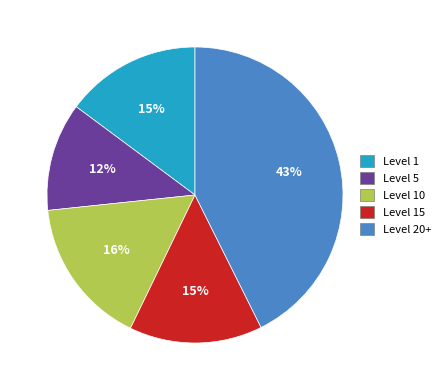

Is there any slice that represents more than half of the pie?

No